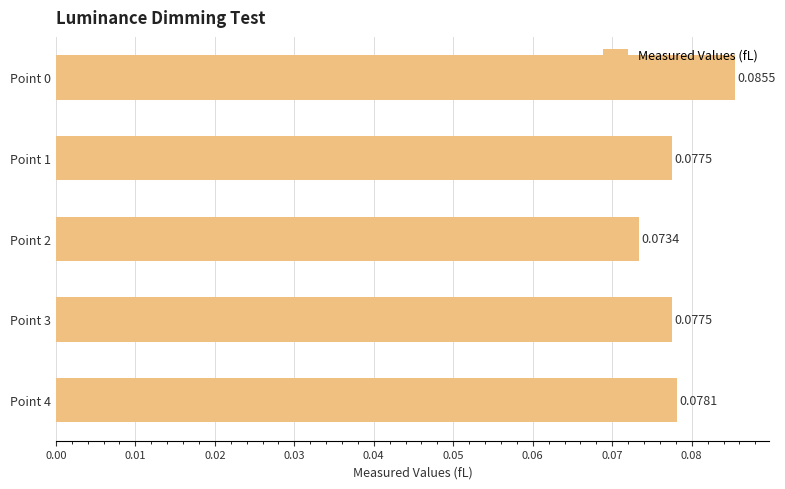

Which has a higher value, Point 3 or Point 0?

Point 0